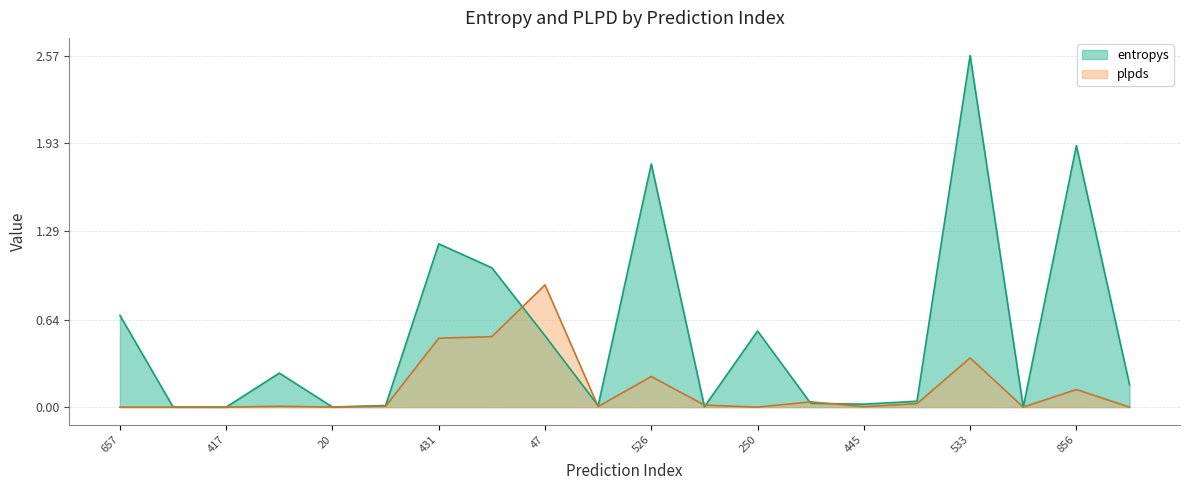

Reading left to right, list all the values displayed in this chart.

entropys: 0.7	0.0	0.0	0.2	0.0	0.0	1.2	1.0	0.5	0.0	1.8	0.0	0.6	0.0	0.0	0.0	2.6	0.0	1.9	0.2
plpds: 0.0	0.0	0.0	0.0	0.0	0.0	0.5	0.5	0.9	0.0	0.2	0.0	0.0	0.0	0.0	0.0	0.4	0.0	0.1	0.0